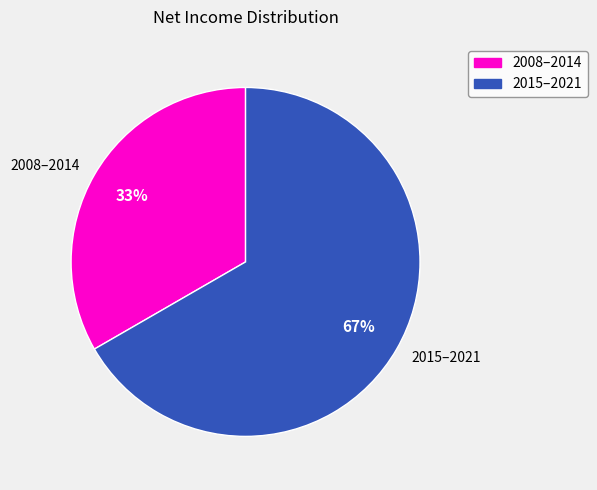

Does any single category account for the majority?

Yes